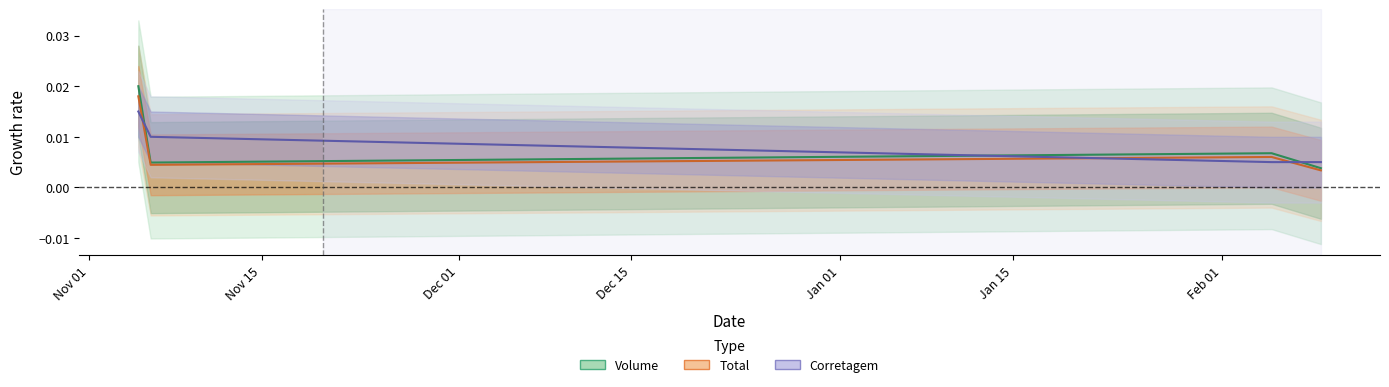

Where is the first local minimum for Total?

2008-11-06